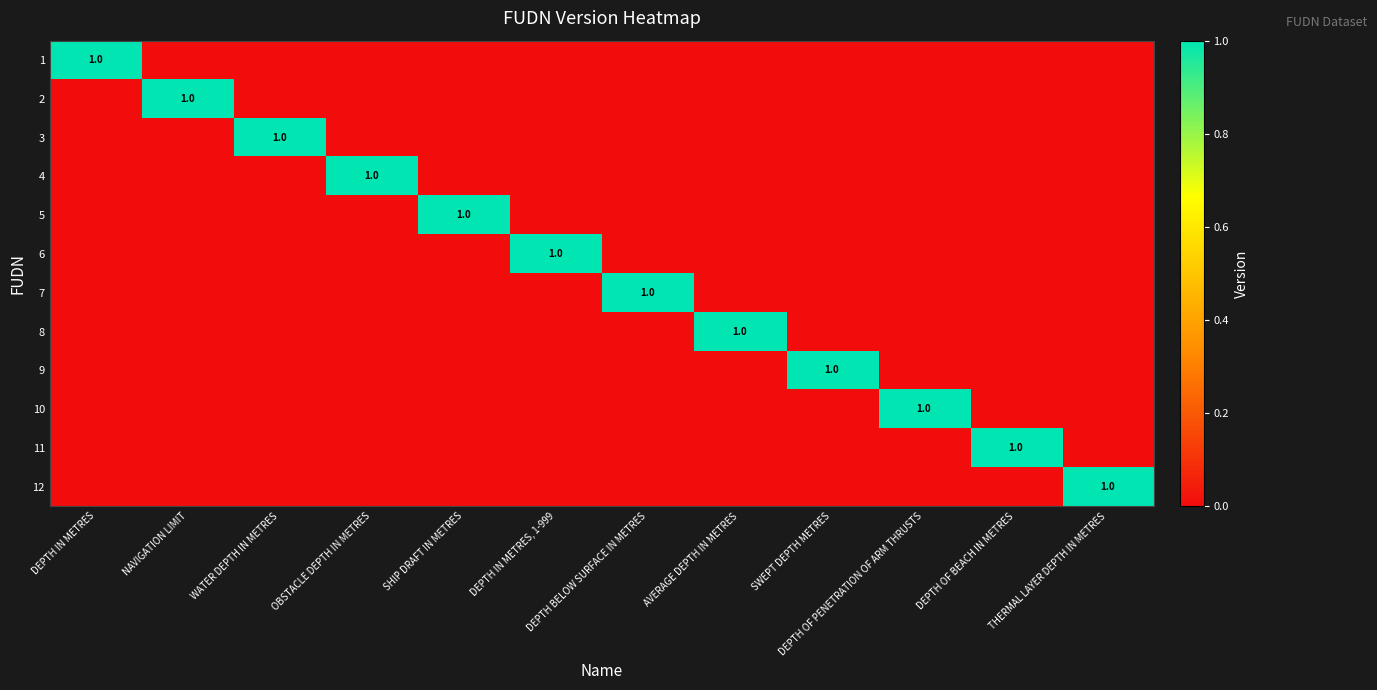

What is the greatest value displayed?

1